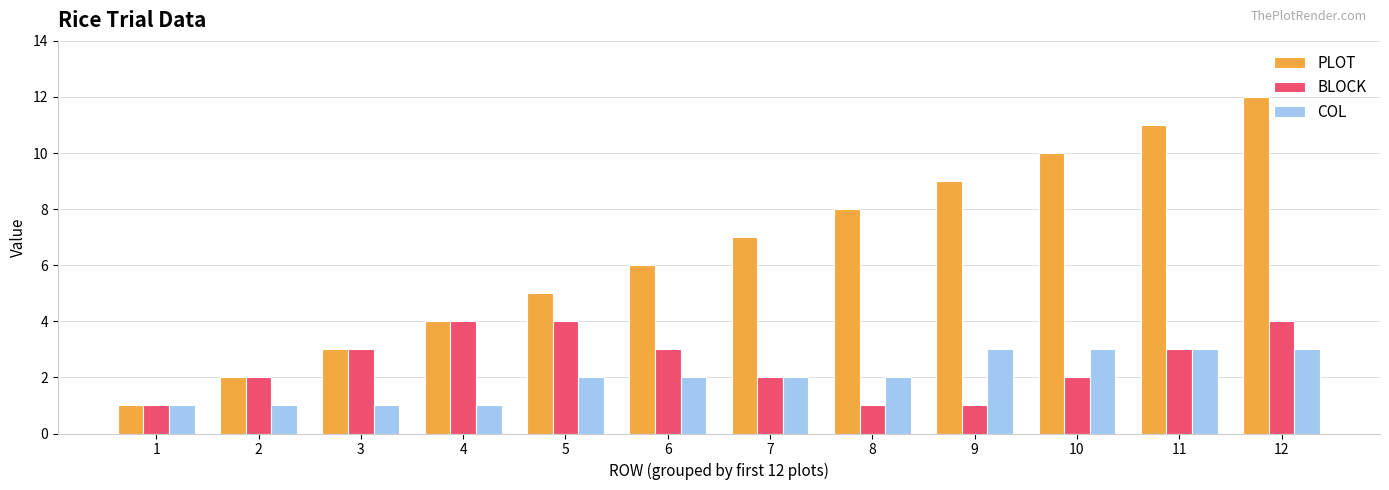

What is the highest value of the BLOCK series?

4